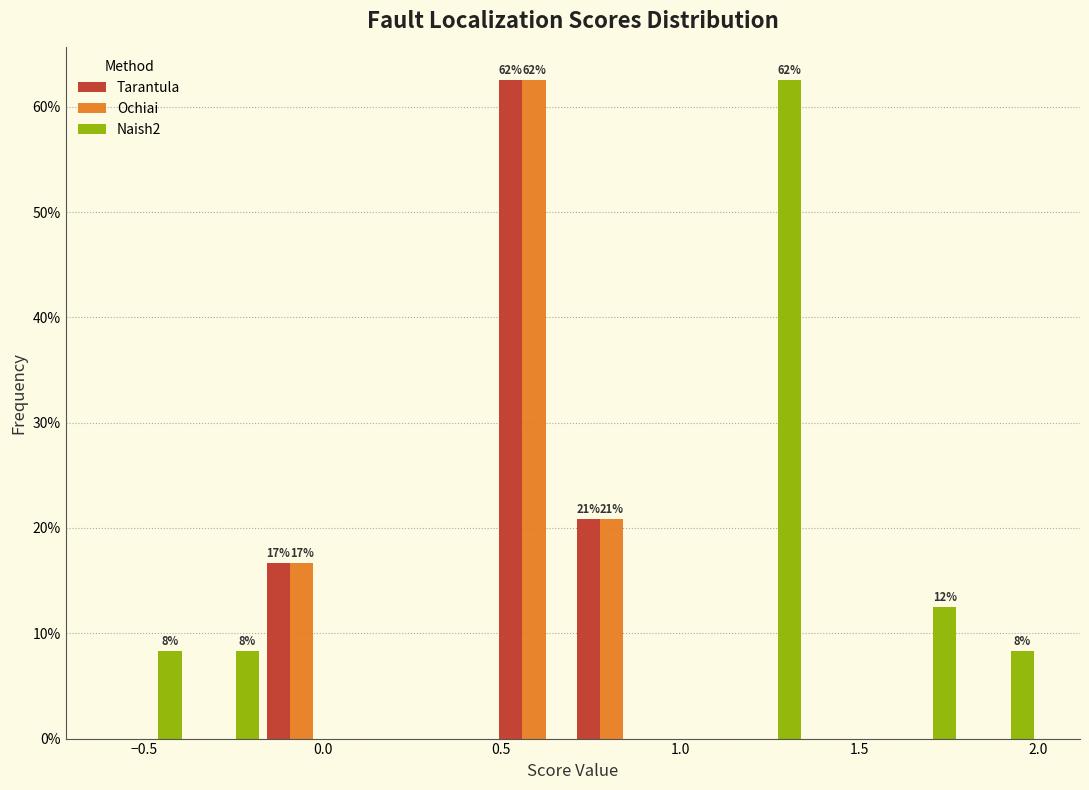

In the Tarantula series, which range on the x-axis has the tallest bar?

0.50 to 0.70